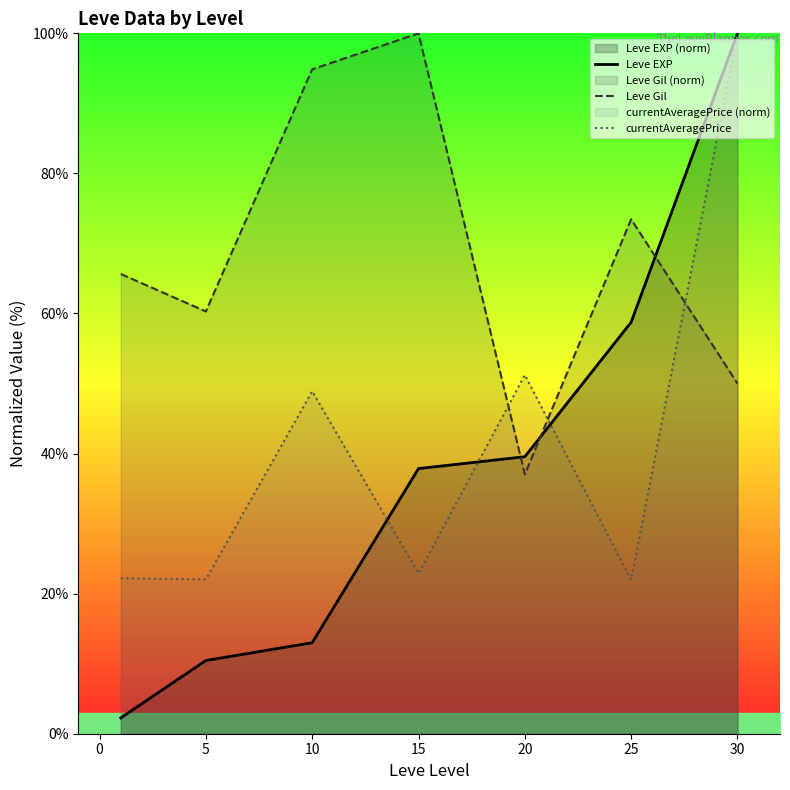

Is the value of Leve EXP at 20 greater than the value of Leve Gil at 30?

No